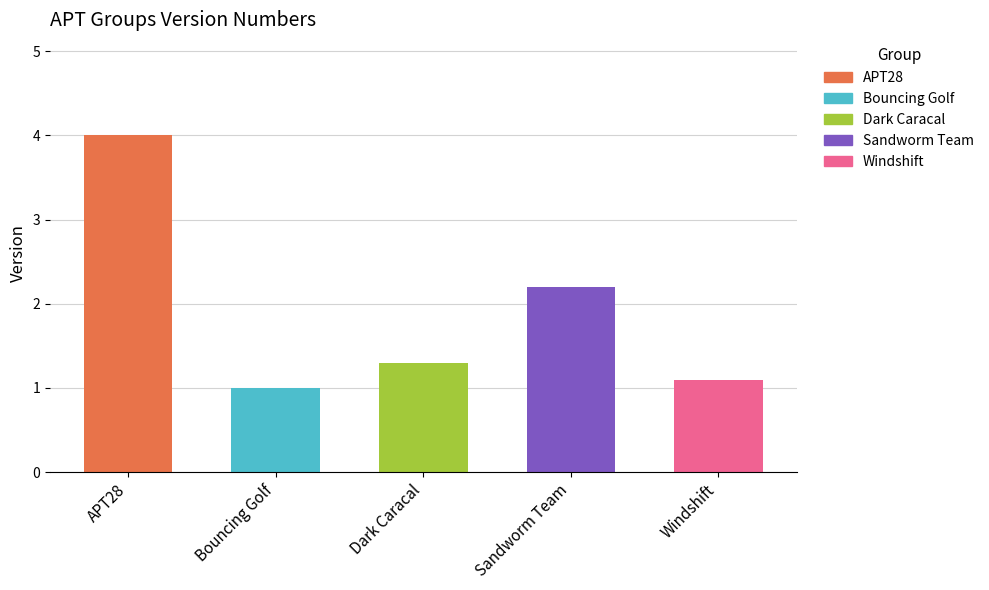

Which label corresponds to the smallest value in the chart?

Bouncing Golf